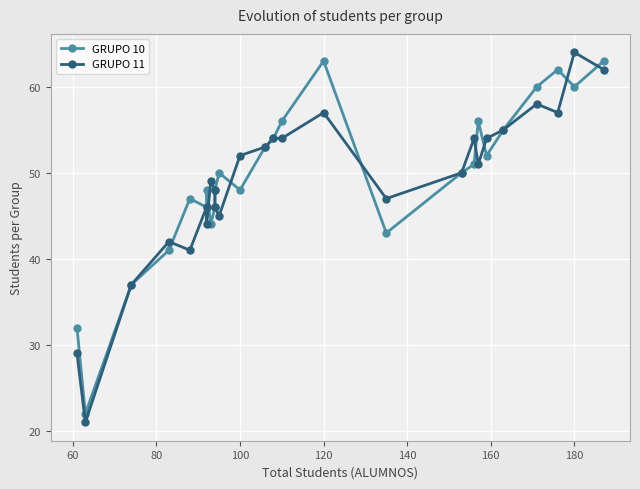

What is the value of the GRUPO 10 point at the 24th from the left?

62